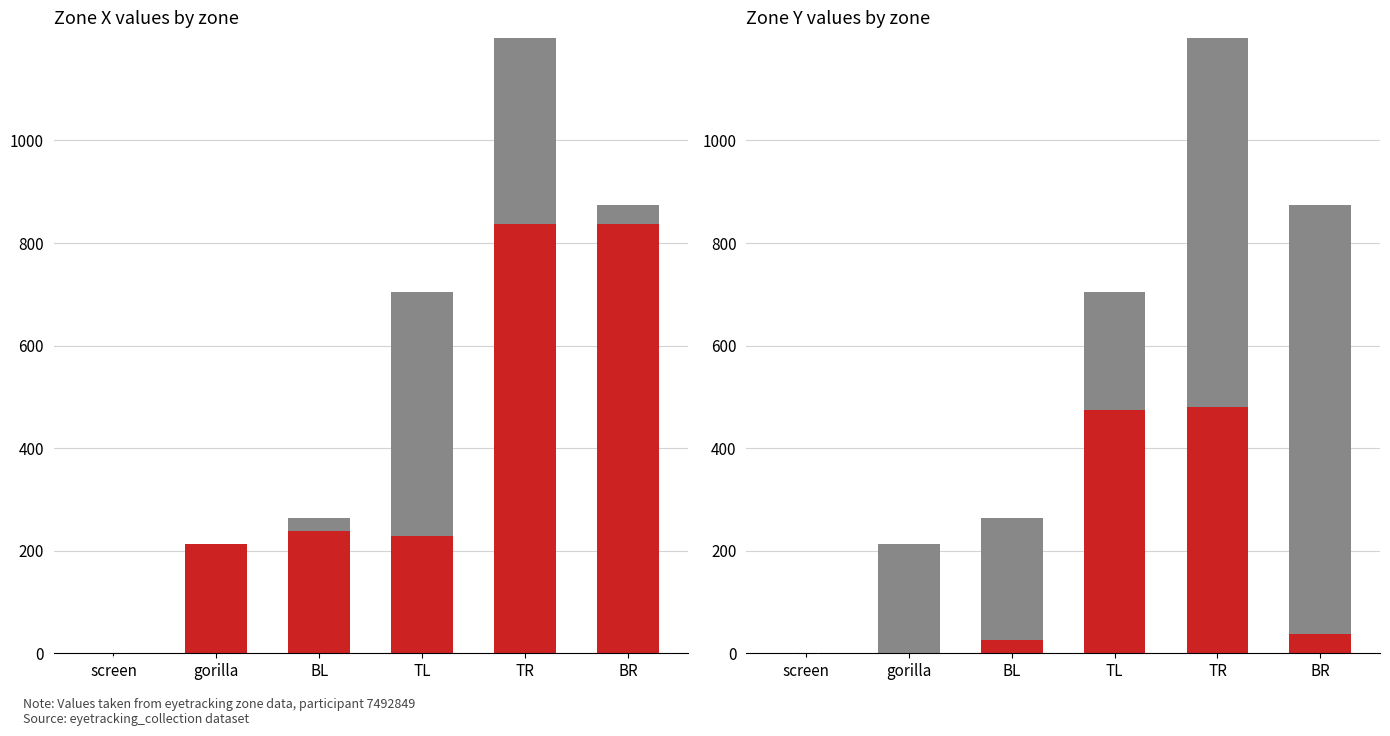

Rank the categories by zone_y value from highest to lowest.

TR, TL, BR, BL, screen, gorilla